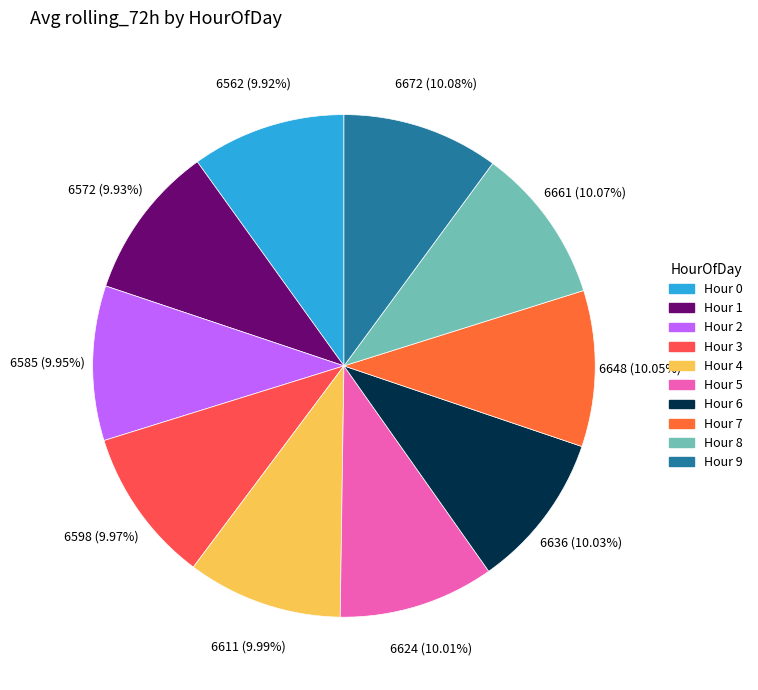

Count the number of slices in the pie.

10